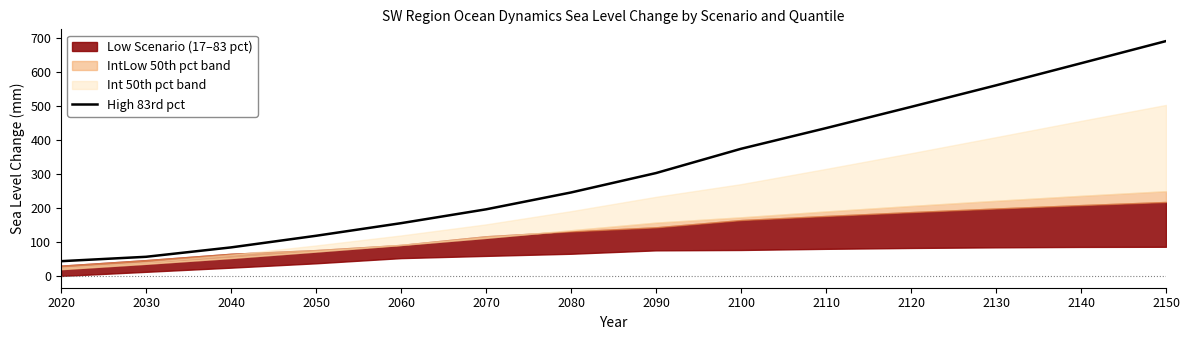

Reading left to right, list all the values displayed in this chart.

2020=42.5	2030=55.4	2040=83.0	2050=117.2	2060=154.3	2070=195.0	2080=244.6	2090=301.7	2100=373.1	2110=433.9	2120=496.3	2130=559.7	2140=624.7	2150=689.9